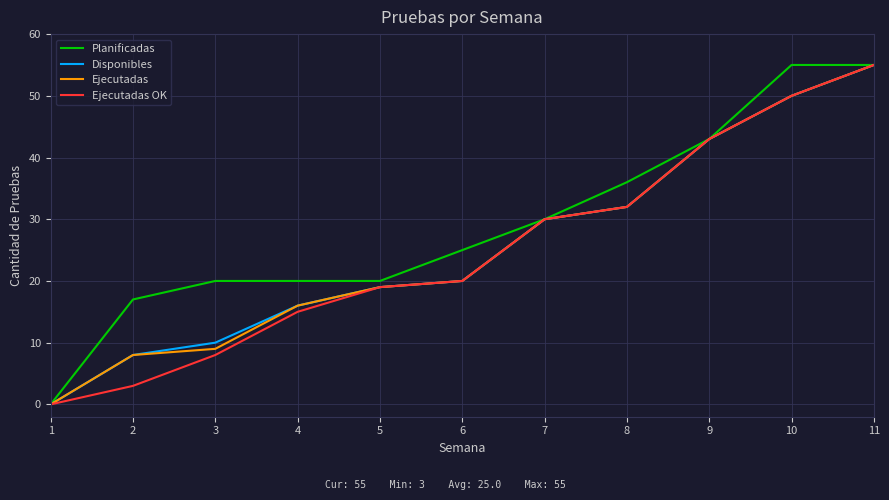

How many values in Ejecutadas are above zero?

10